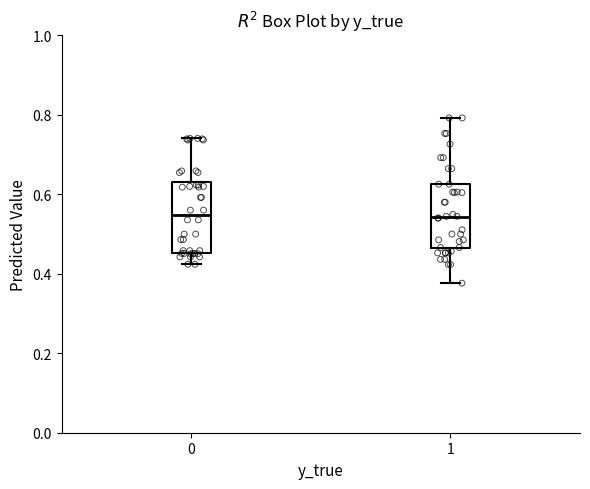

Reading left to right, transcribe this box plot: for each box, give where its median line is, the range the box spans, and where its two whiskers end, as read against the y-axis. The values are not printed on the chart, so give them approximately, as read against the axis.

0: median 0.54, box 0.46 to 0.64, whiskers 0.42 to 0.74
1: median 0.54, box 0.46 to 0.62, whiskers 0.38 to 0.80